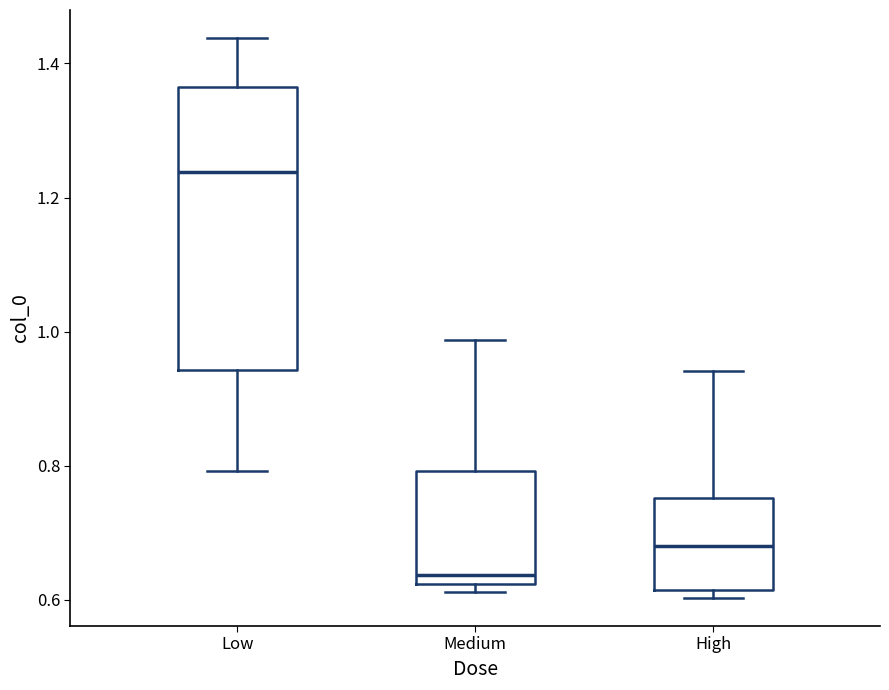

Which box is the tallest, from its lower edge to its upper edge?

Low